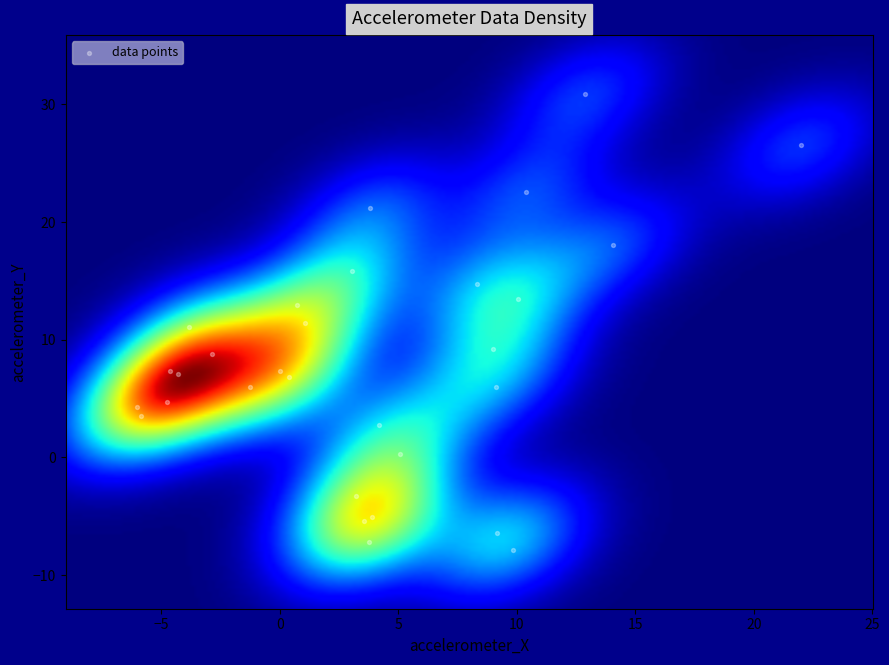

What is the range of Y values (max minus min)?

38.8